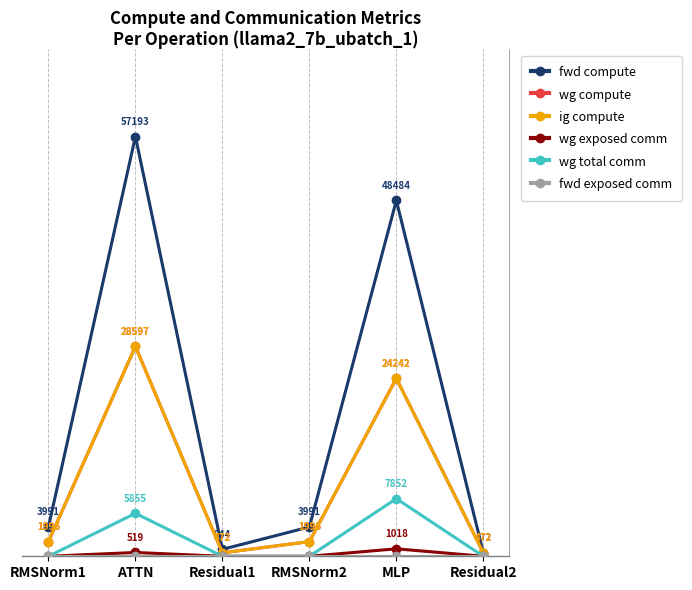

Does the chart have visible grid lines?

No